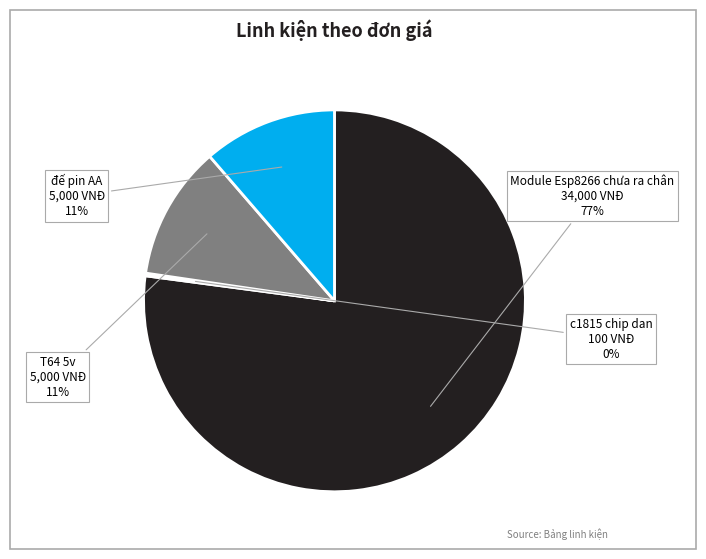

What is the majority slice?

Module Esp8266 chưa ra chân